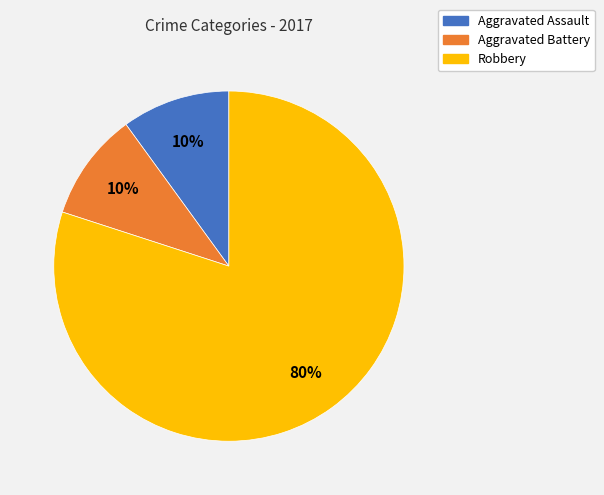

How many slices are in this pie chart?

3